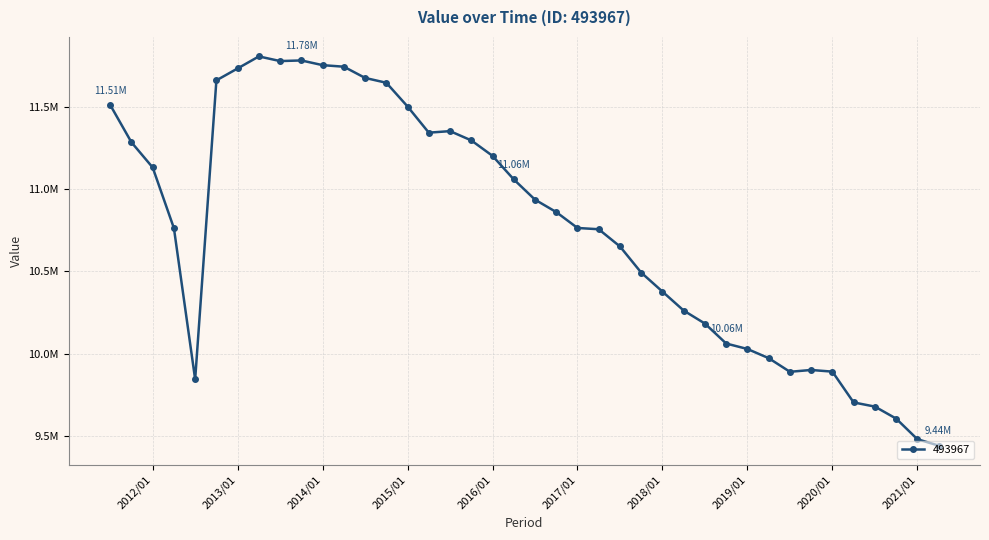

Does the chart have visible grid lines?

Yes